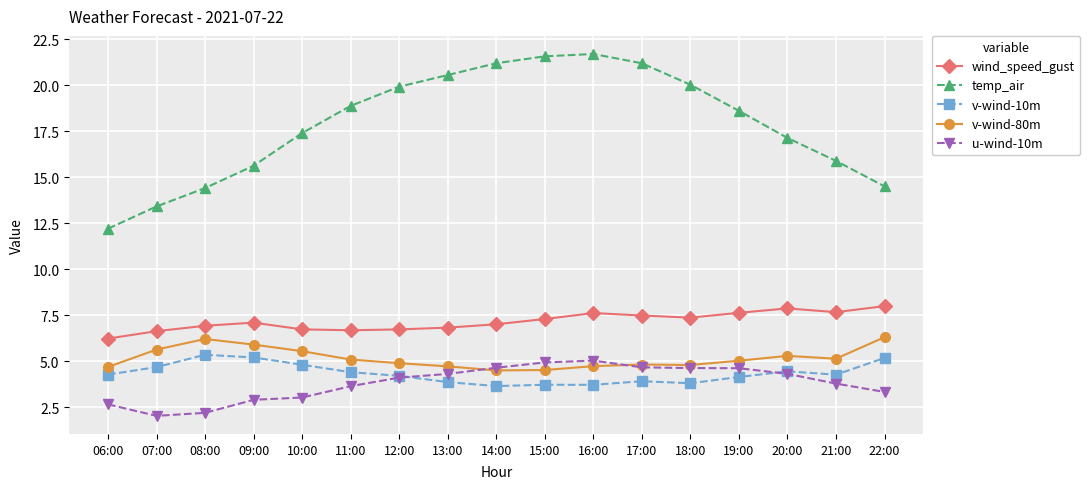

True or false: wind_speed_gust and v-wind-10m cross at least once.

False